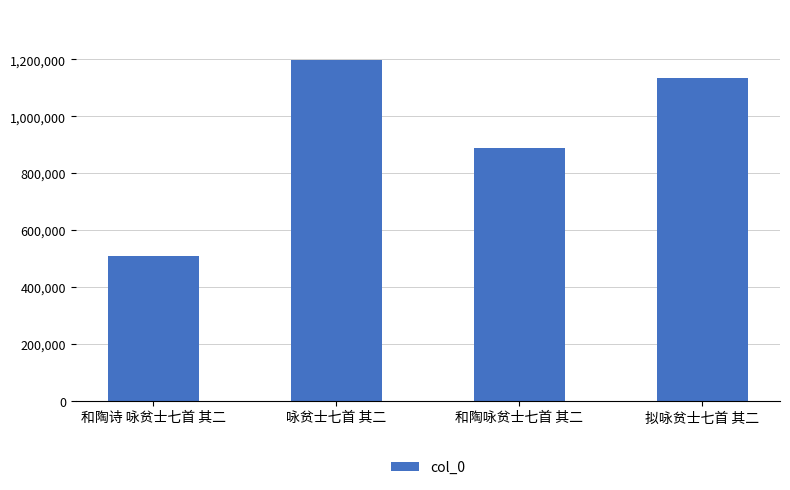

What is the change in value from 和陶诗 咏贫士七首 其二 to 和陶咏贫士七首 其二?

+381135